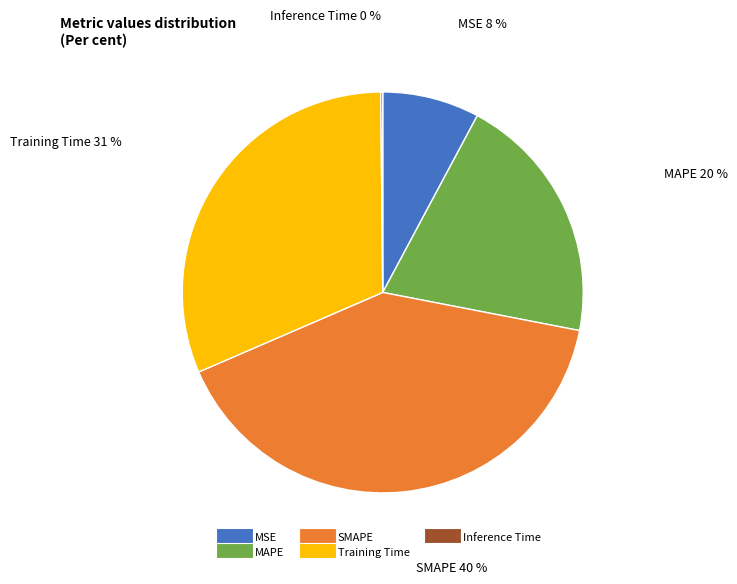

Does MSE account for over 50% of the chart?

No